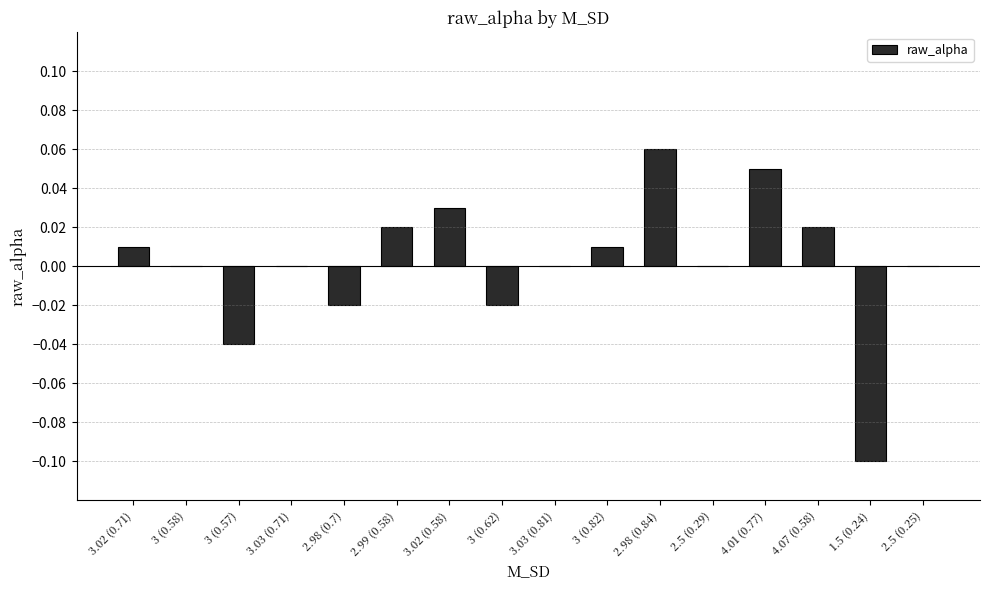

How many data points does each series have?

16